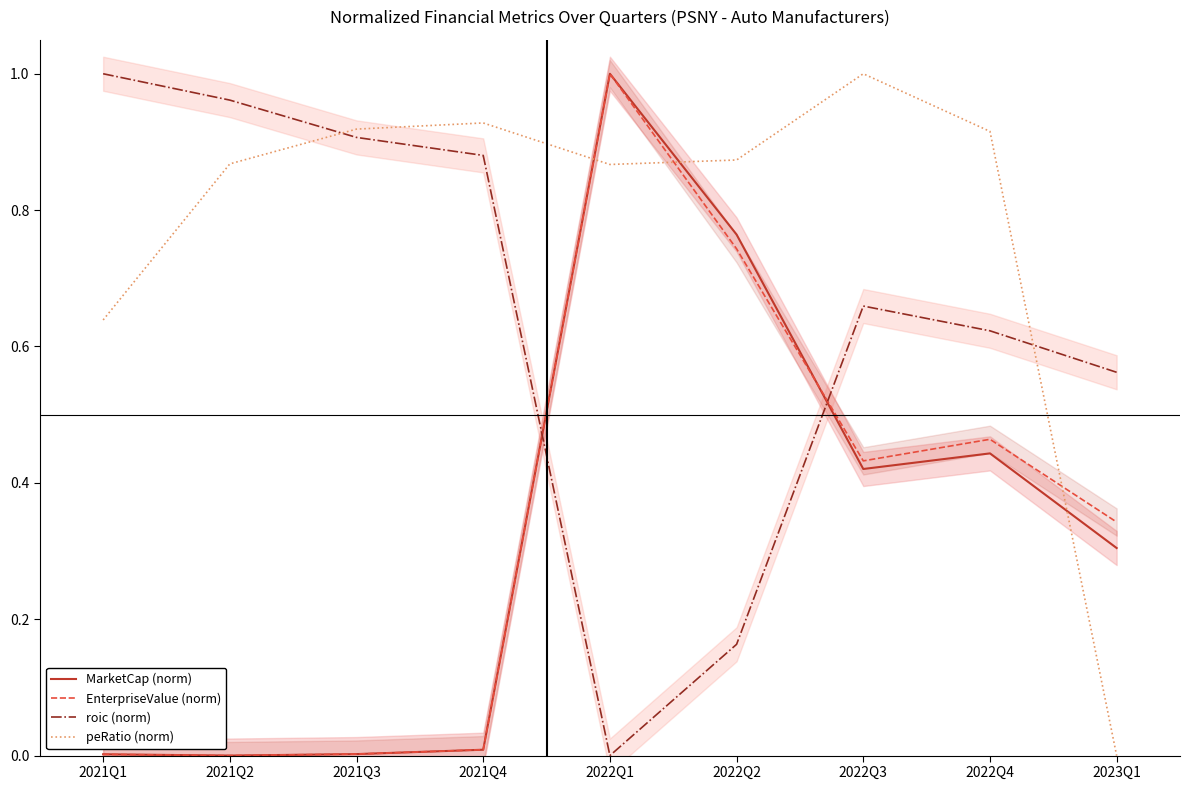

Between 2021Q1 and 2022Q2, which is larger?

2022Q2